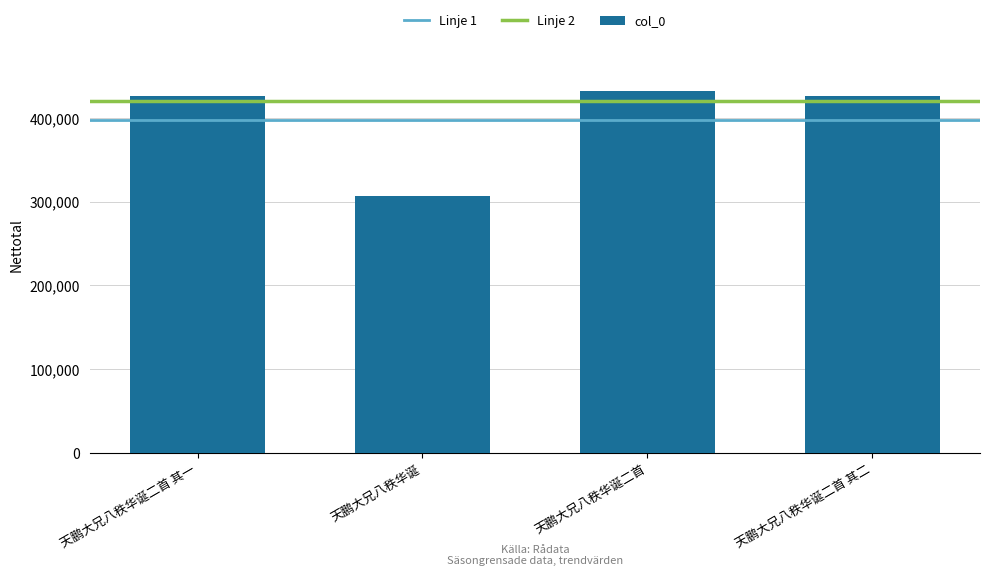

What is the smallest value displayed?

307244